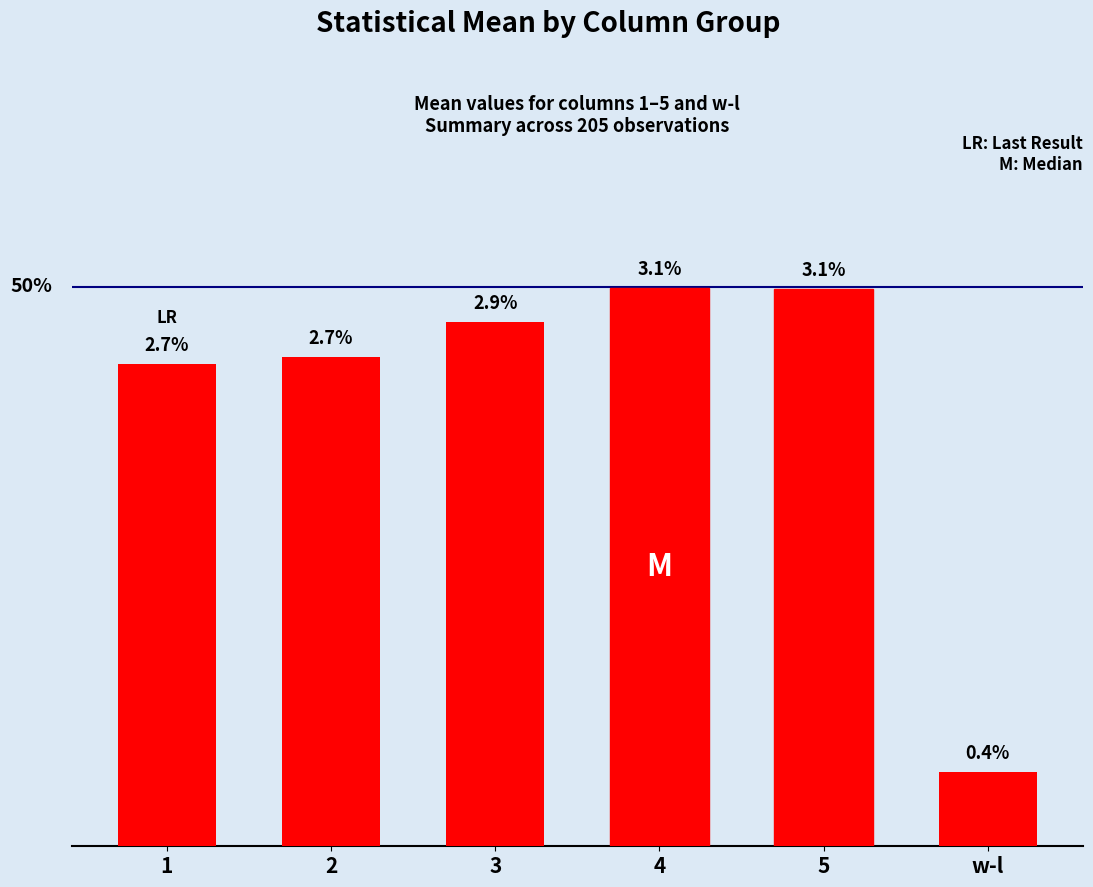

Does the chart contain any negative values?

No